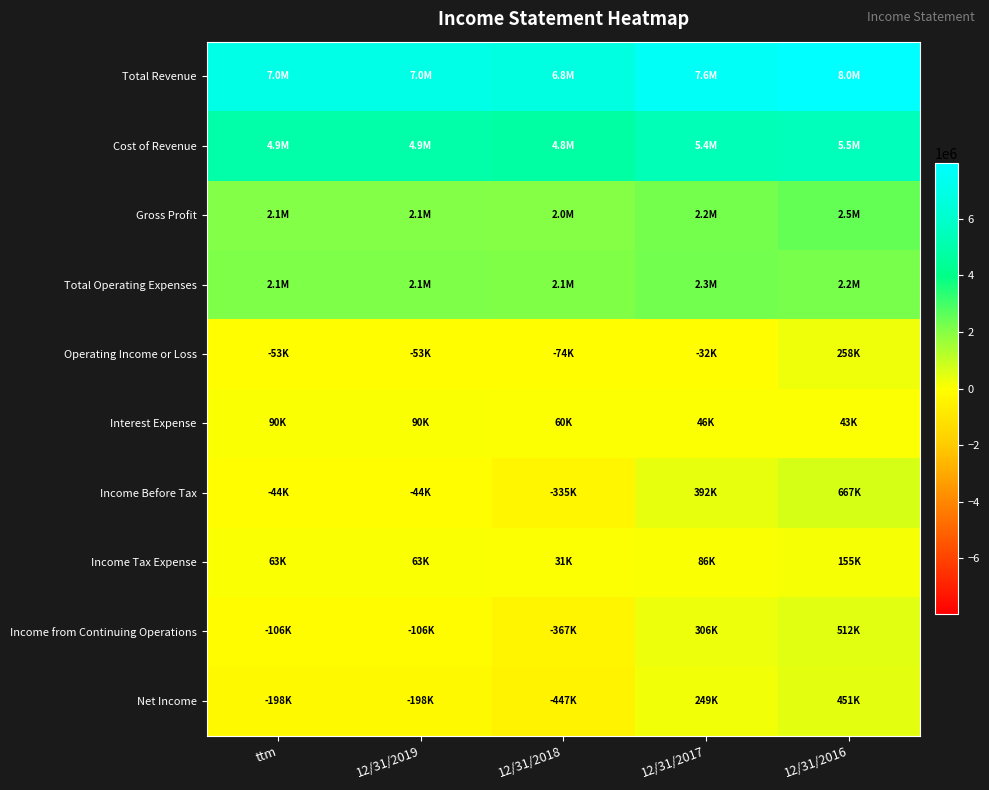

Which series changed the most between ttm and 12/31/2016?

Total Revenue